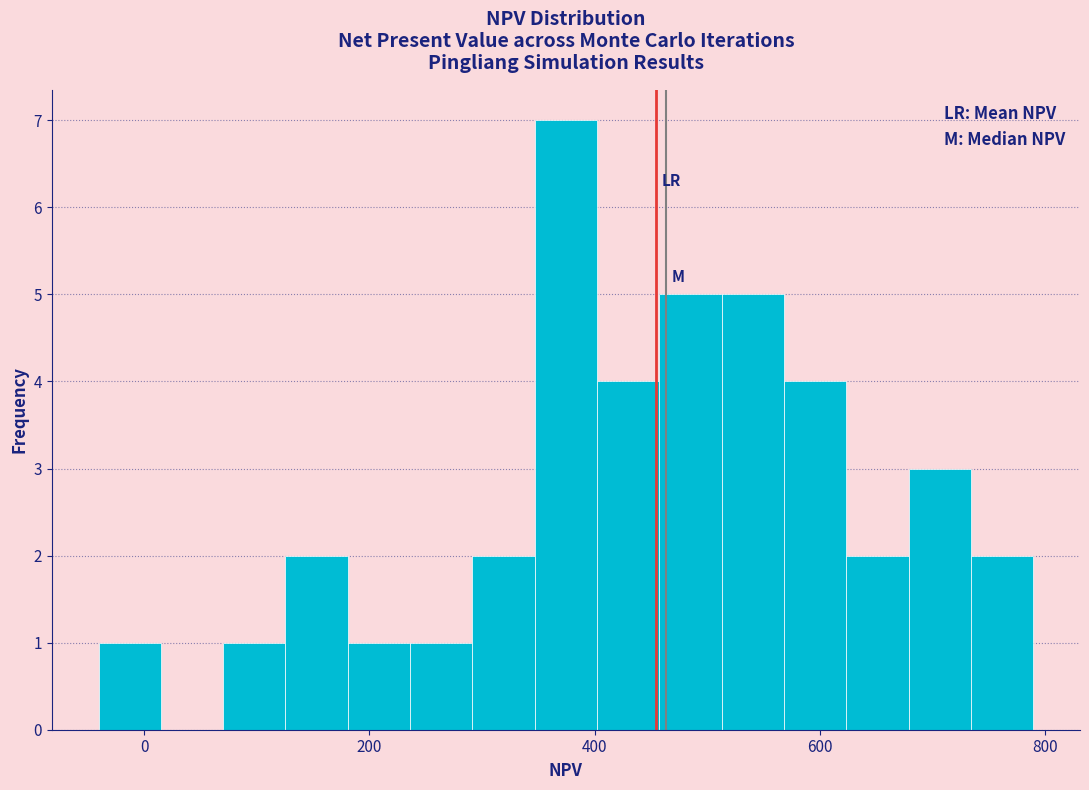

Read against the x-axis, roughly where is the centre of the tallest bar?

380